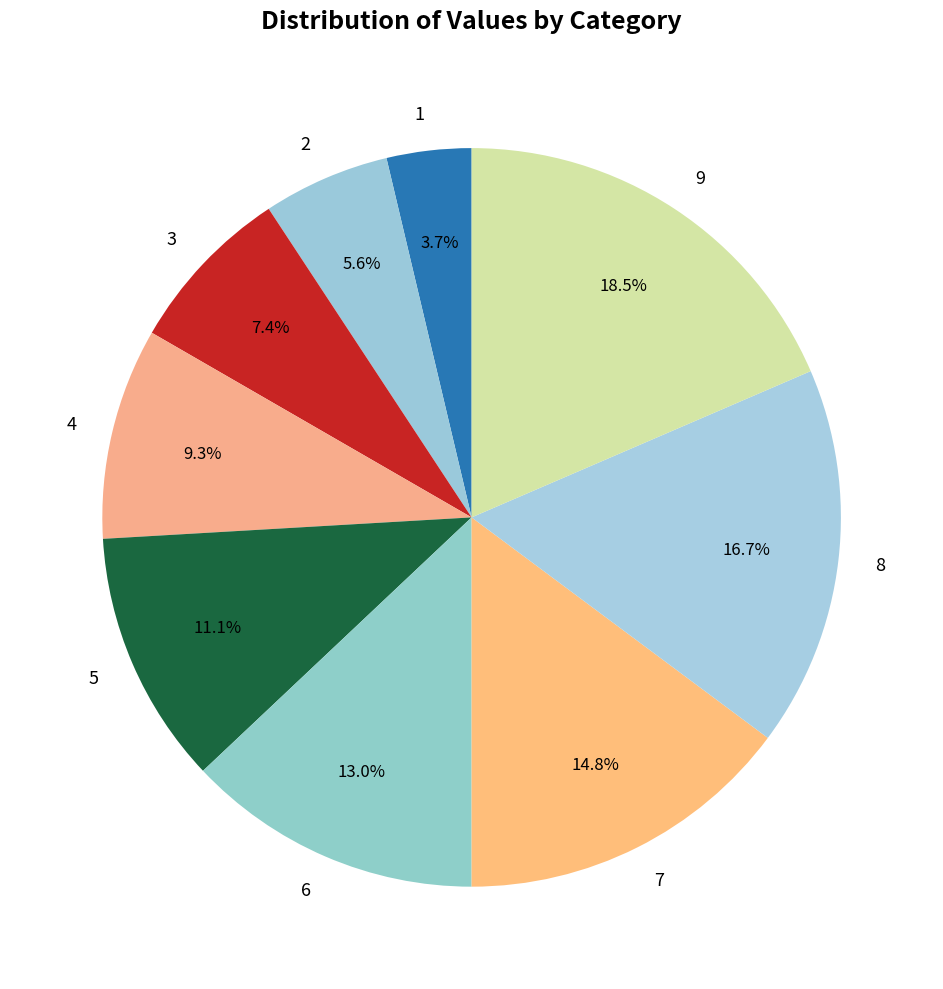

How many slices are in this pie chart?

9